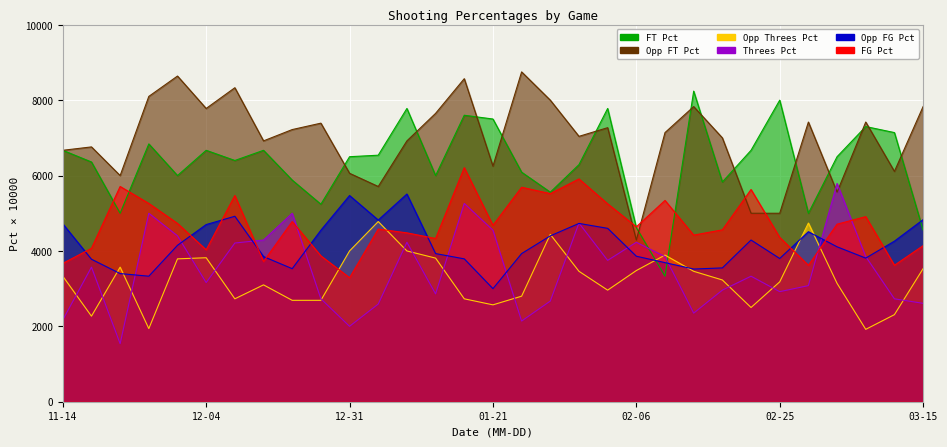

What is the average value of the Opp_Threes_Pct series?

3253.5